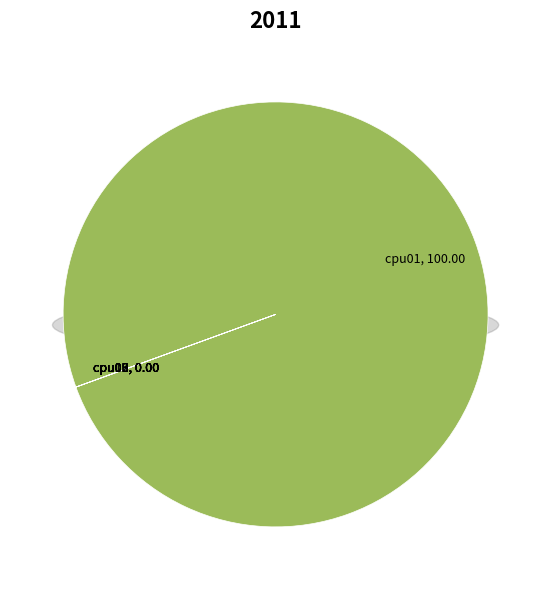

Is it true that cpu09 is 0% of the pie?

True